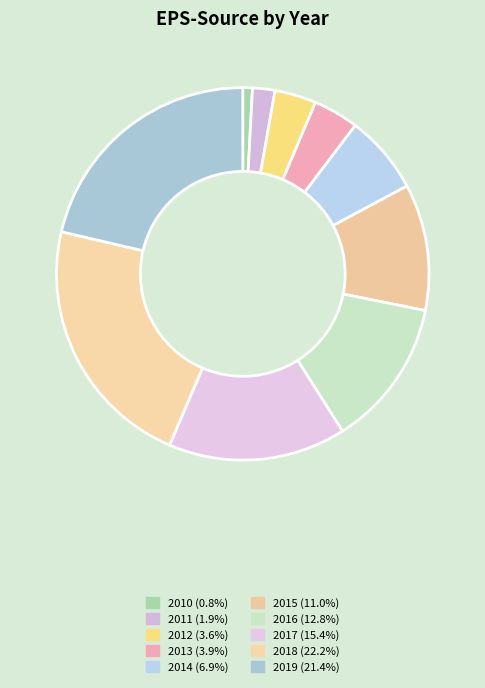

How many segments does this pie chart have?

10